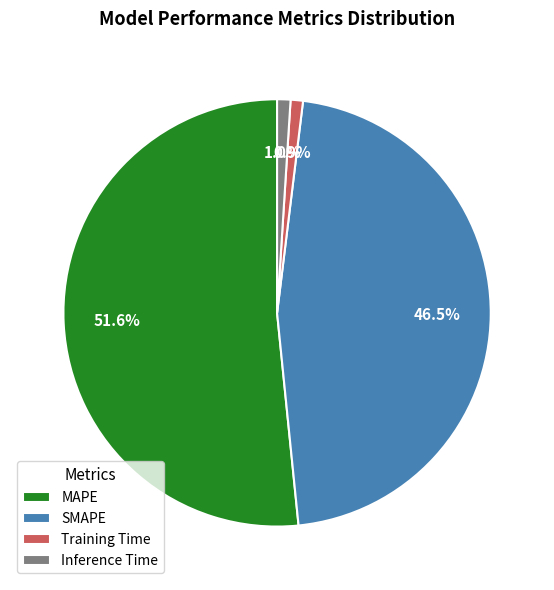

What percentage do MAPE and Inference Time together represent?

52.6%